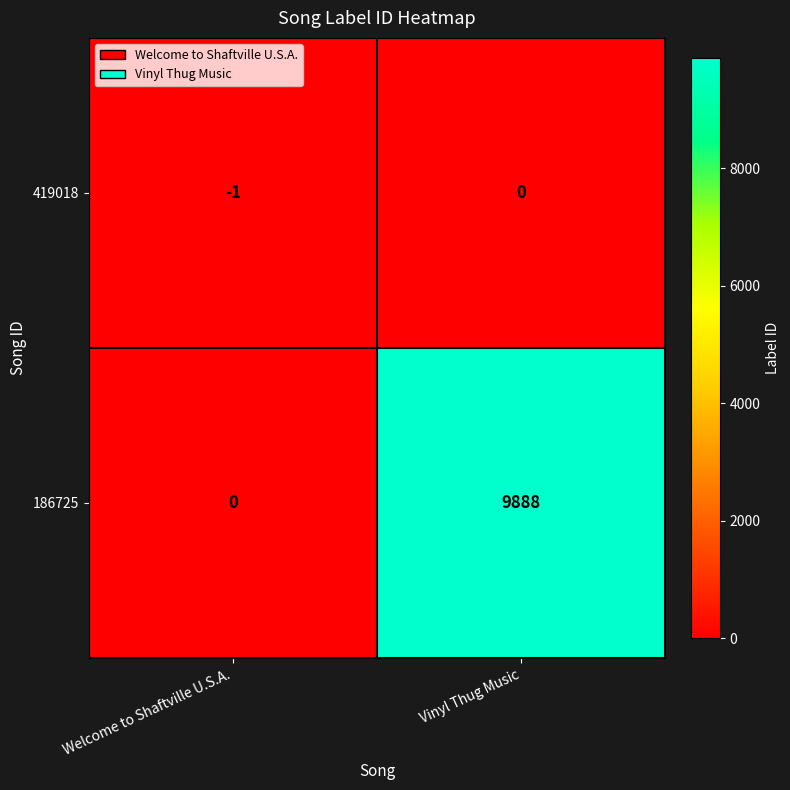

The 419018 series shows 0 at Vinyl Thug Music. True or false?

True